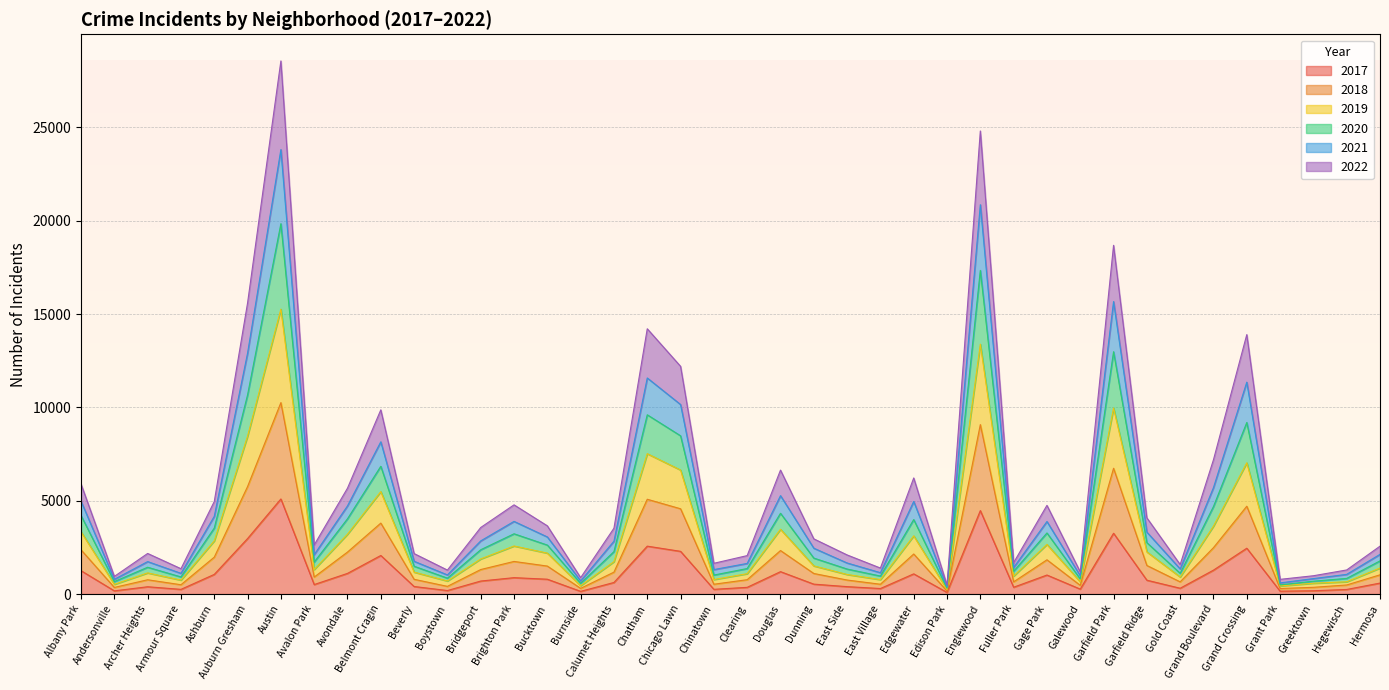

Which category has the highest value in the 2017 series?

Austin